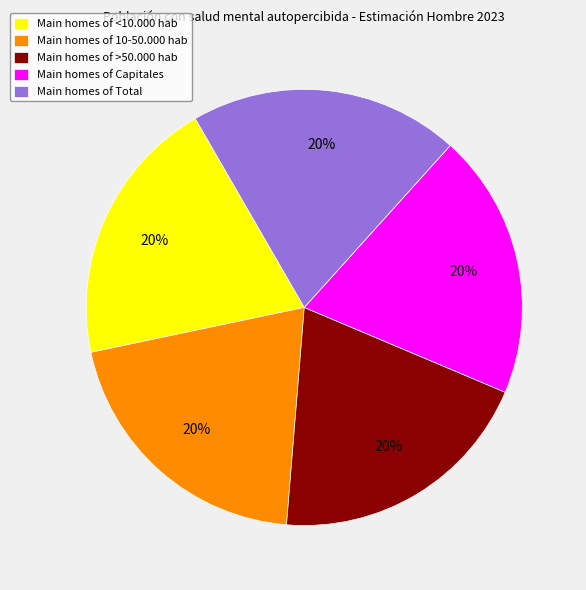

Does Main homes of Capitales account for over 50% of the chart?

No